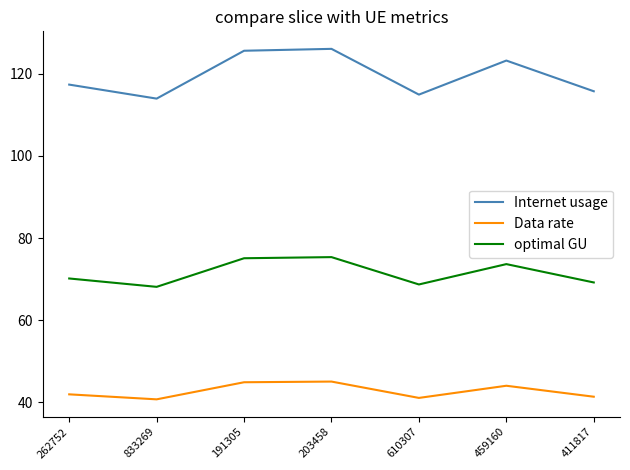

Which series has the largest total across all categories?

Internet usage